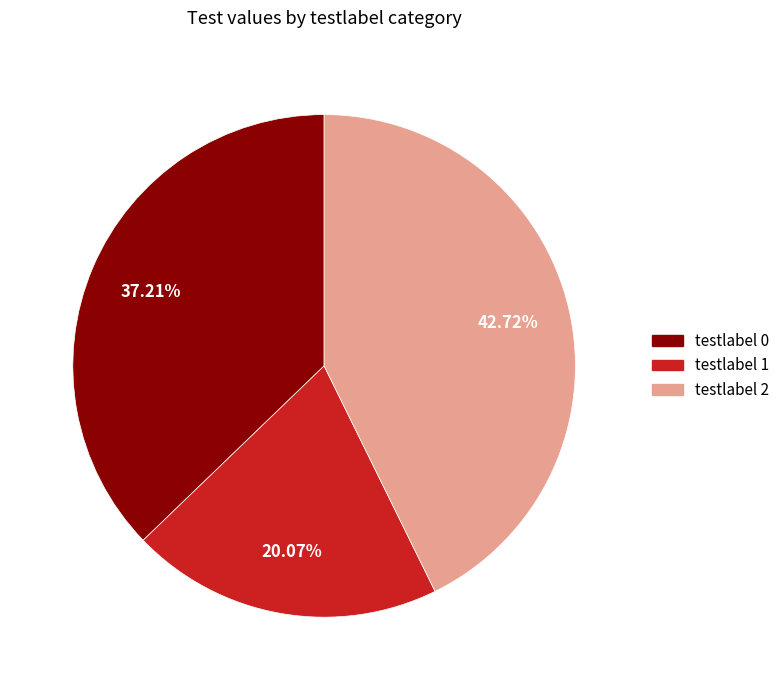

Is there any slice that represents more than half of the pie?

No